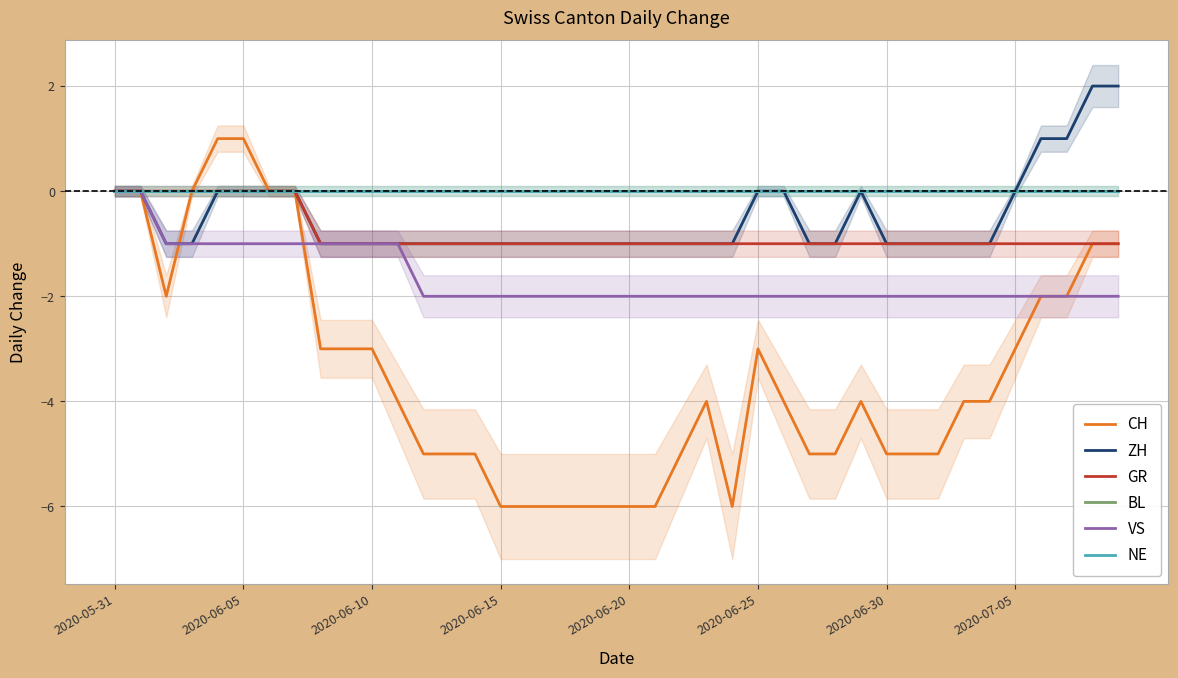

True or false: GR and VS cross at least once.

False